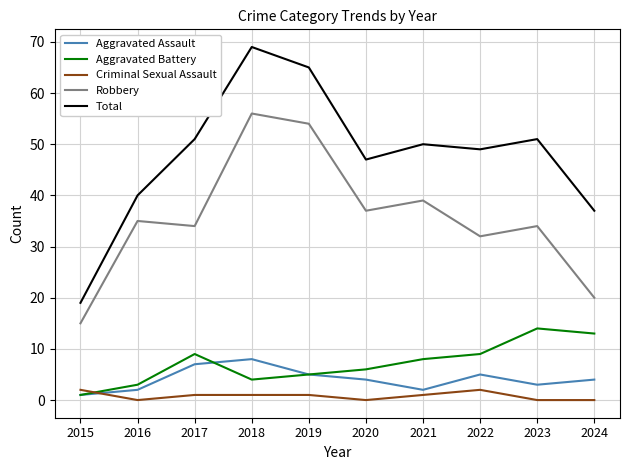

Reading right to left, list all the values displayed in this chart.

Aggravated Assault: 4	3	5	2	4	5	8	7	2	1
Aggravated Battery: 13	14	9	8	6	5	4	9	3	1
Criminal Sexual Assault: 0	0	2	1	0	1	1	1	0	2
Robbery: 20	34	32	39	37	54	56	34	35	15
Total: 37	51	49	50	47	65	69	51	40	19